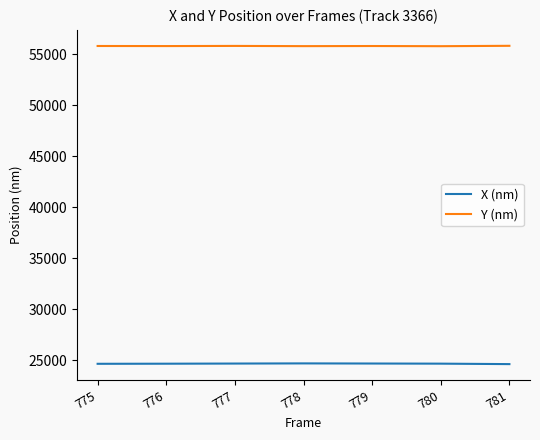

The Y (nm) series shows 55785.1 at 775. True or false?

True